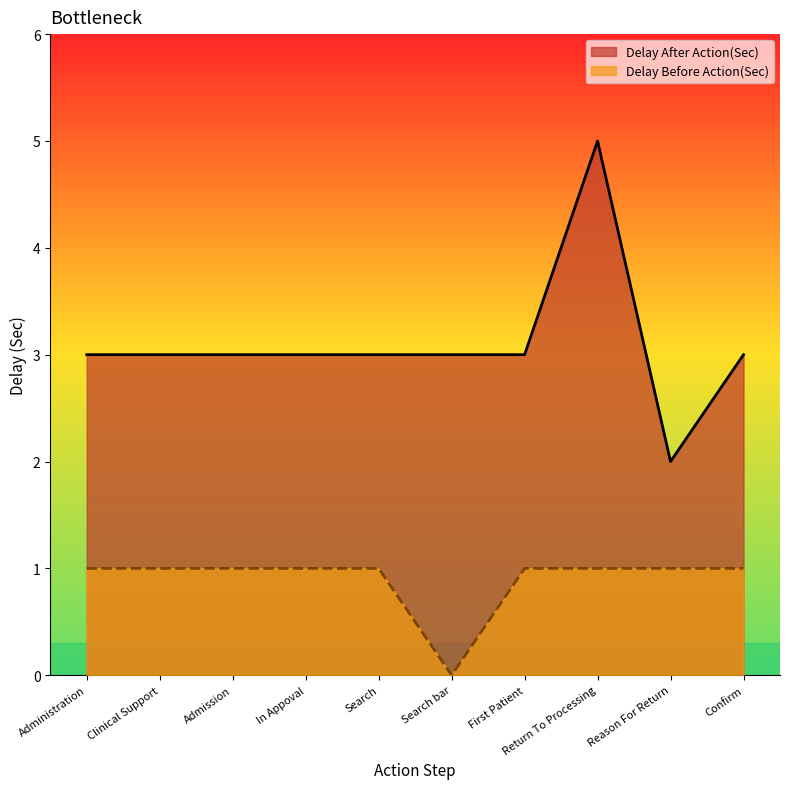

List the labels in order of Delay Before Action(Sec) value, largest first.

Administration, Clinical Support, Admission, In Appoval, Search, First Patient, Return To Processing, Reason For Return, Confirm, Search bar